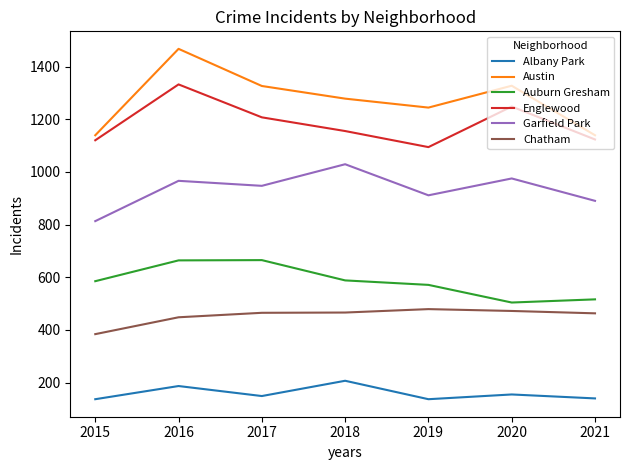

Which series has the largest total across all categories?

Austin